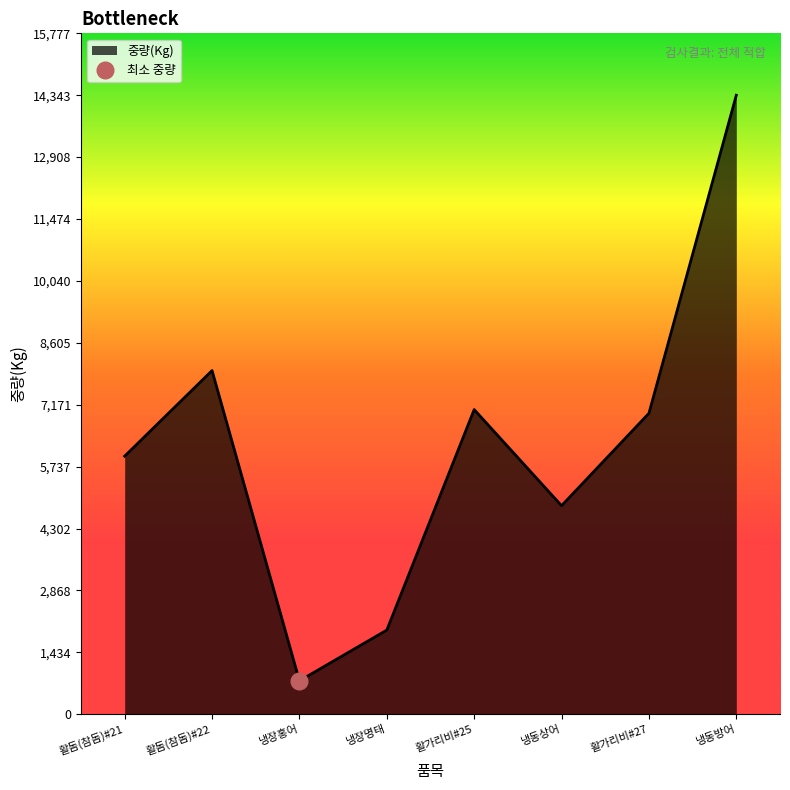

What is the difference between the maximum and minimum values?

13569